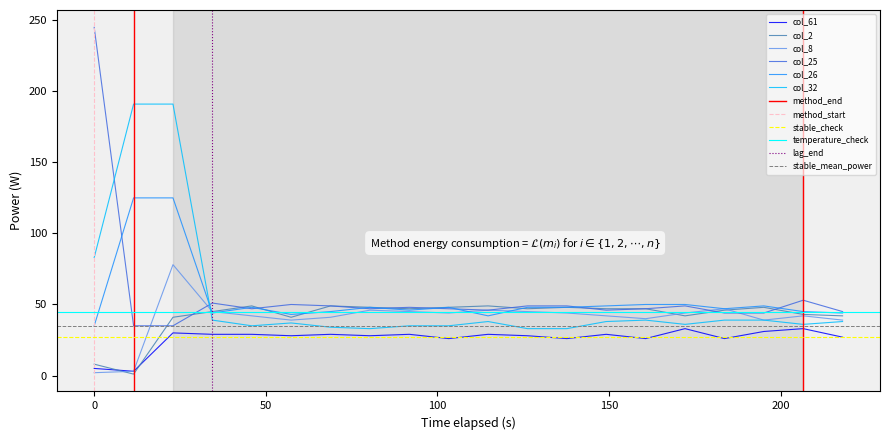

What is the average value of the col_32 series?

54